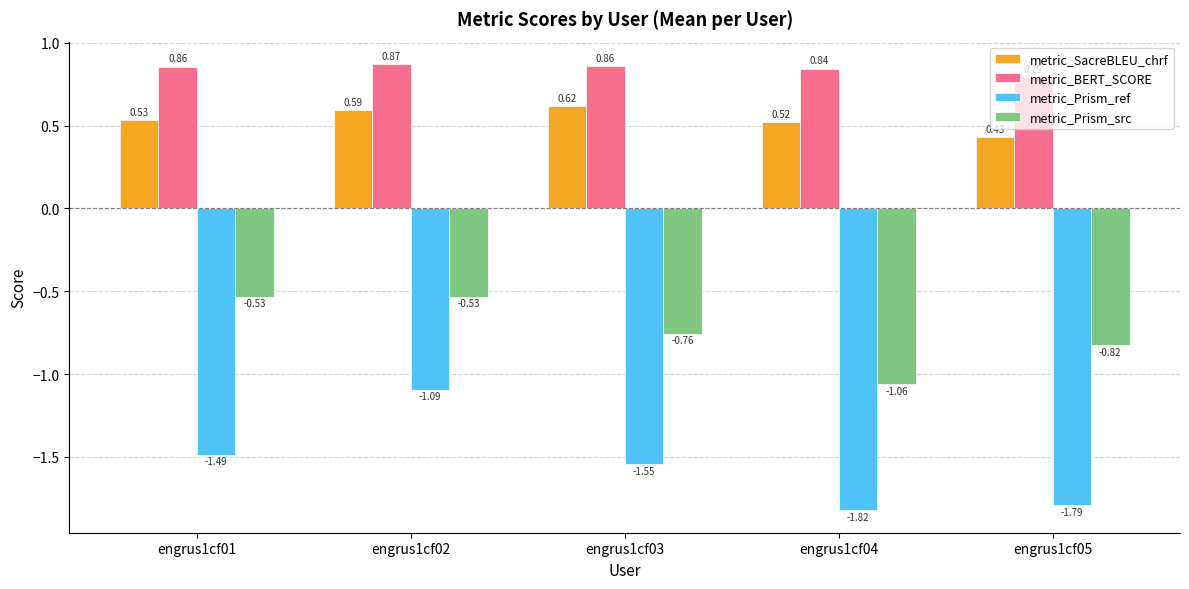

At which category is the sum across all series the highest?

engrus1cf02